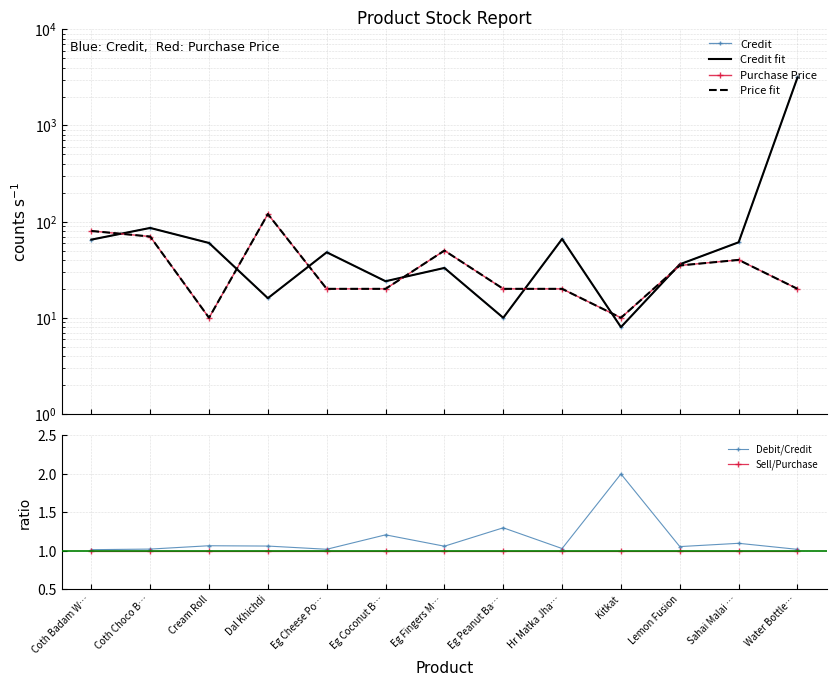

Which category has the highest value in the Credit fit series?

Water Bottle…